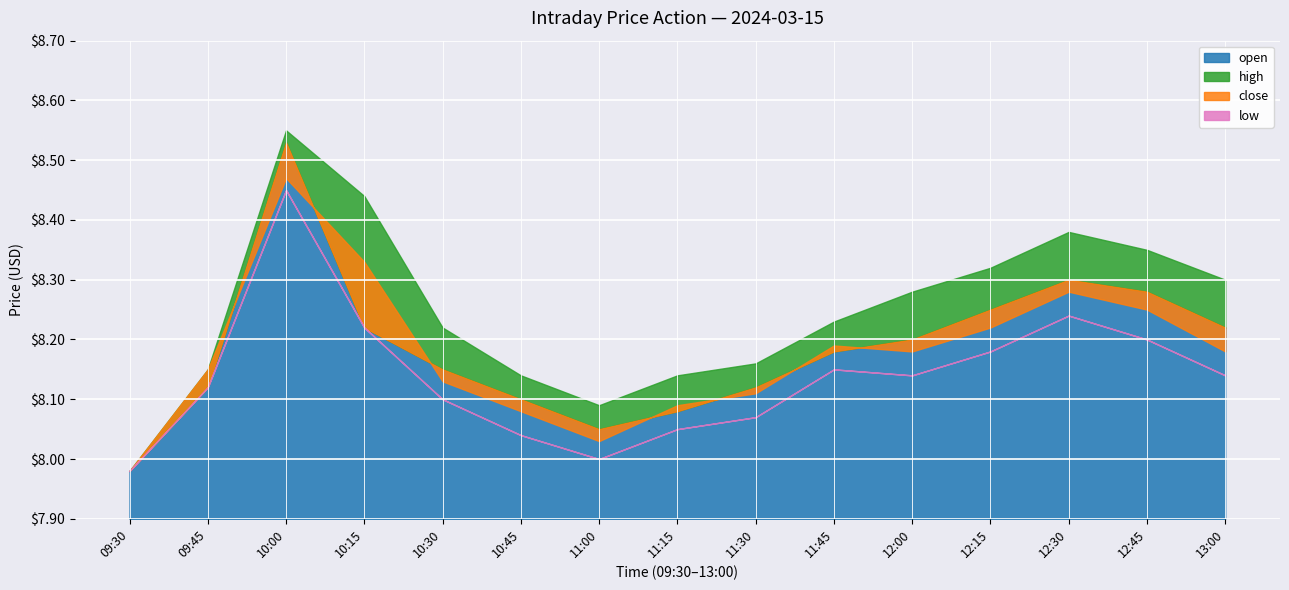

In low, how many points are lower than both neighbors (excluding endpoints)?

2